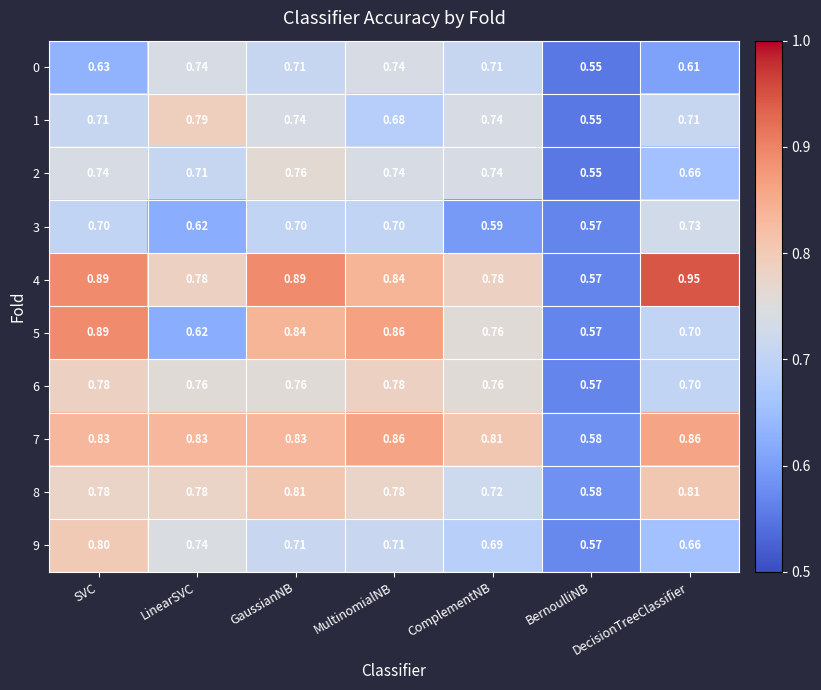

At which label is 9 closest to 0?

BernoulliNB